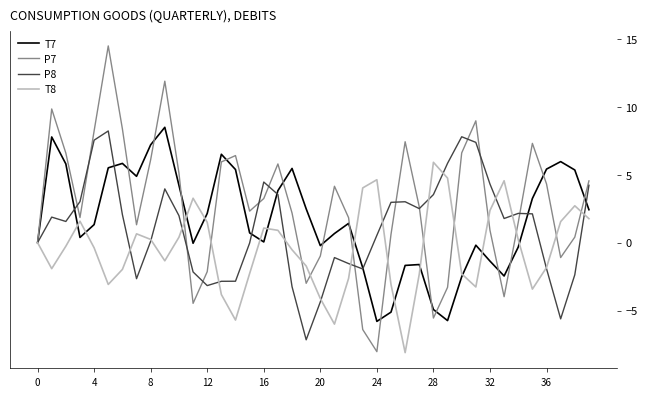

Which series has the largest range (max minus min)?

P7